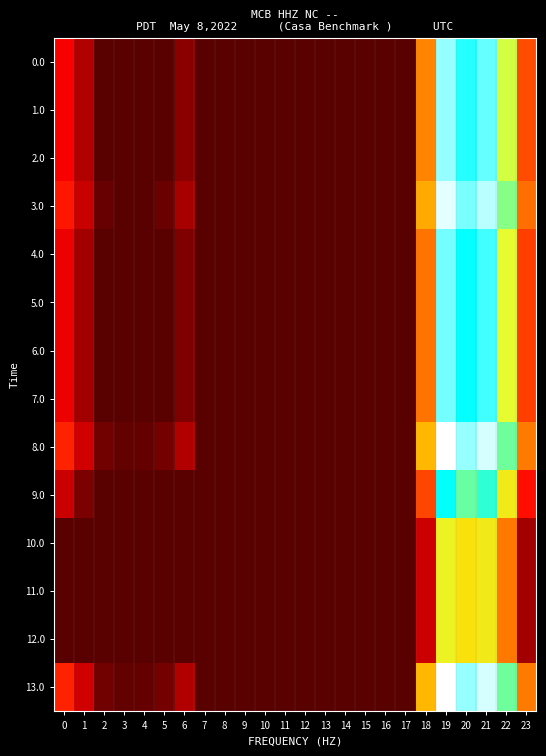

Count the number of categories in the chart.

24